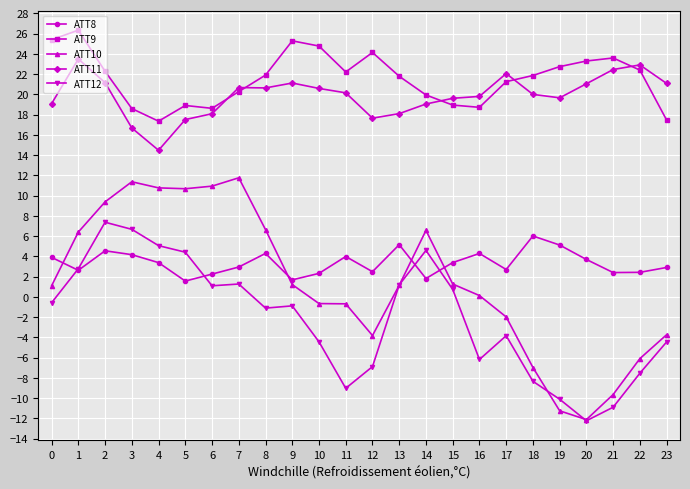

At which category does ATT10 reach its first local peak?

3